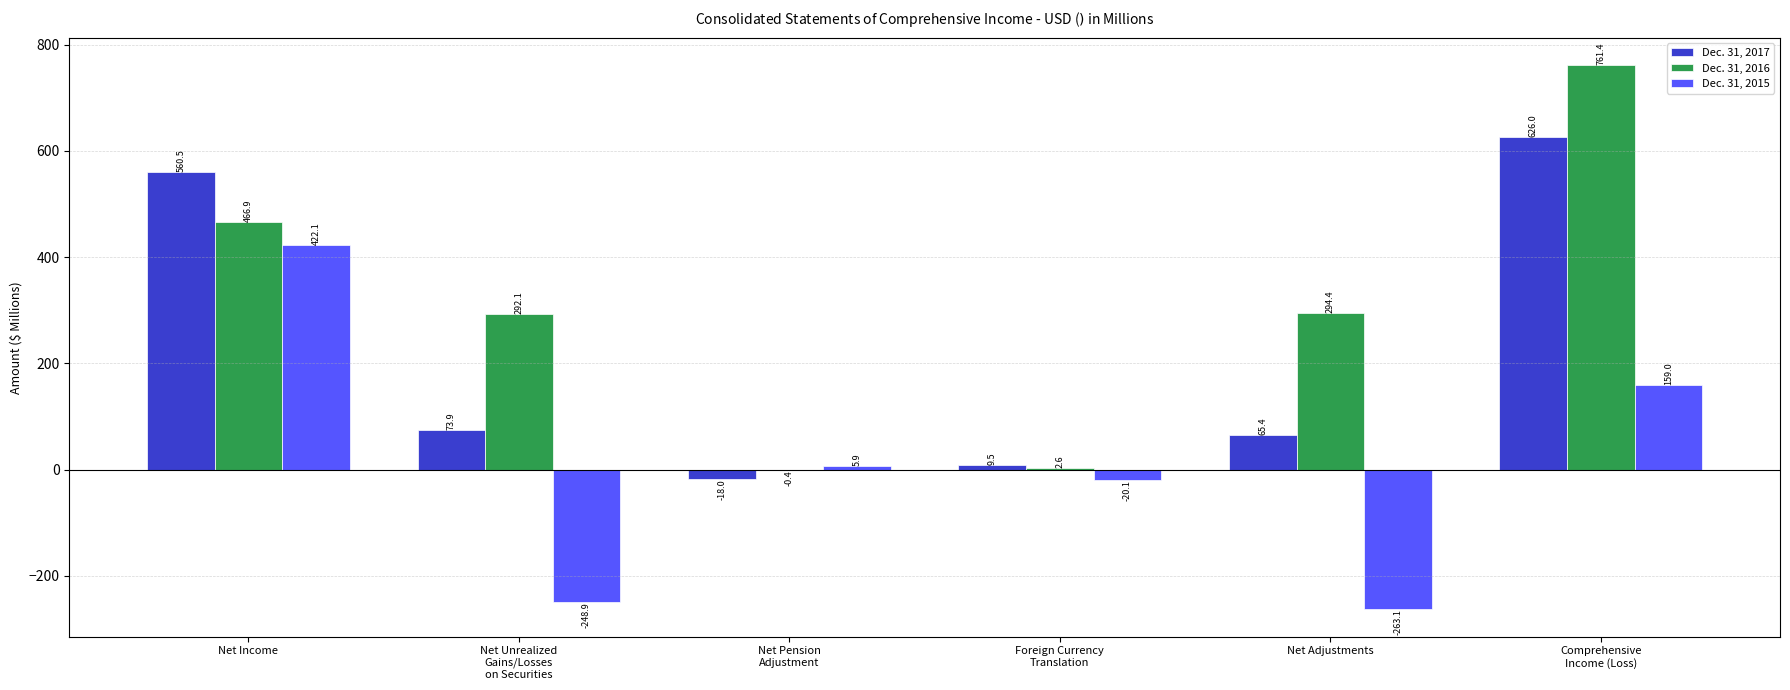

How many groups of bars are there?

6